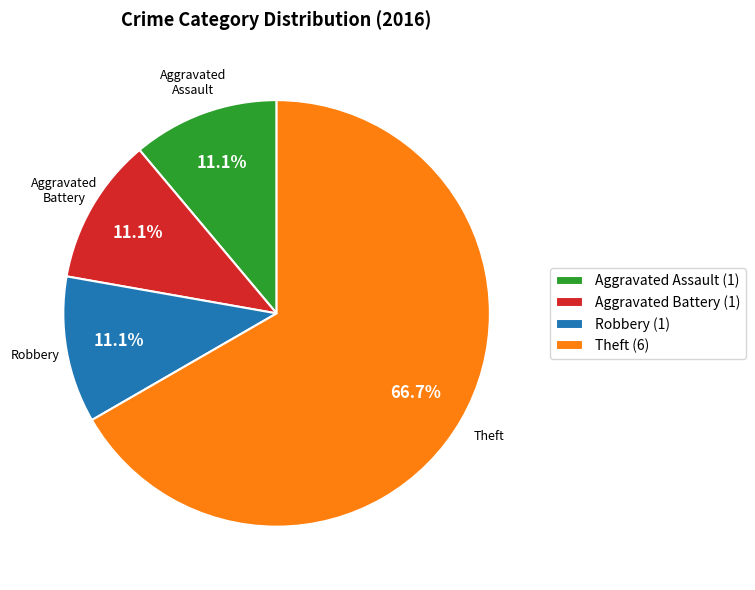

What percentage is the Robbery slice, to the nearest percent?

11%